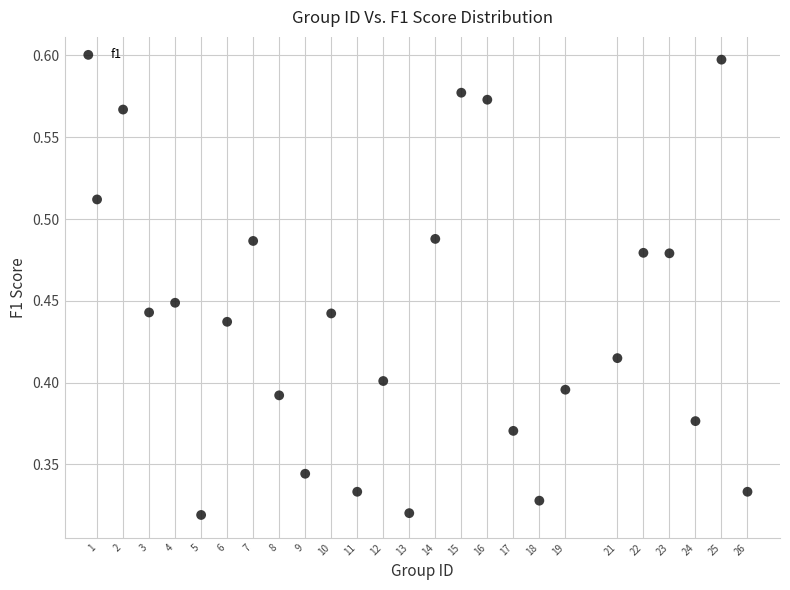

How many points are shown in the scatter plot?

25